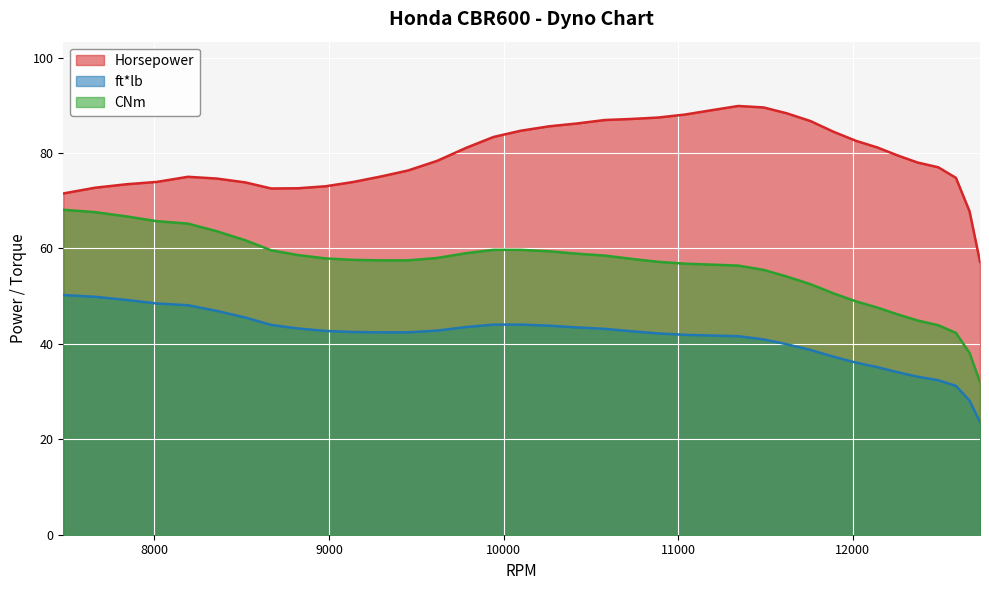

Which series has the largest total across all categories?

Horsepower